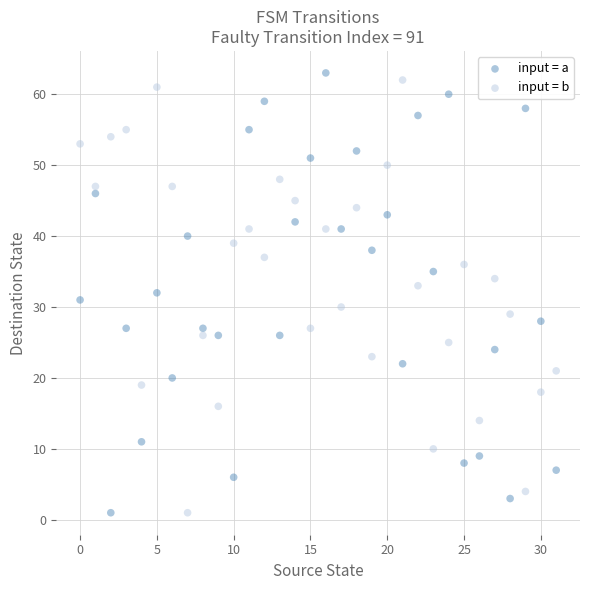

Which series has the widest spread of Y values?

input = a